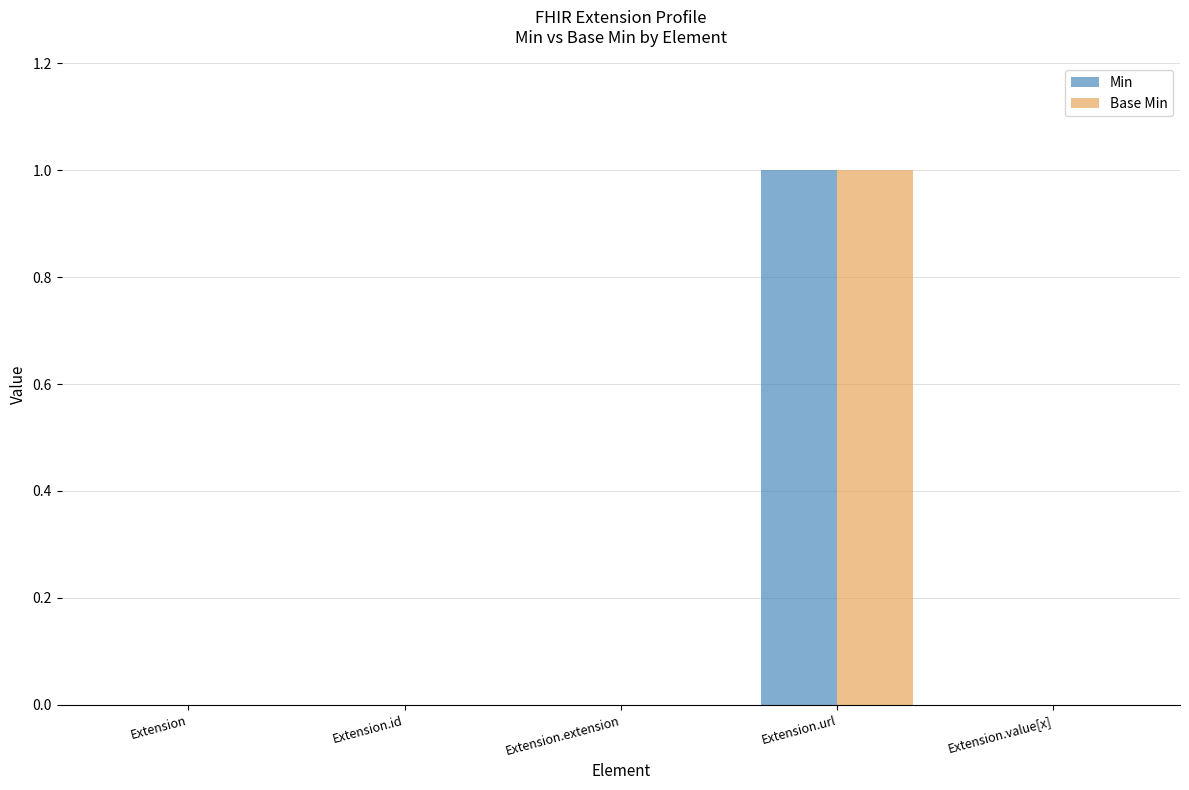

Is the value of Min at Extension.extension greater than the value of Base Min at Extension.url?

No